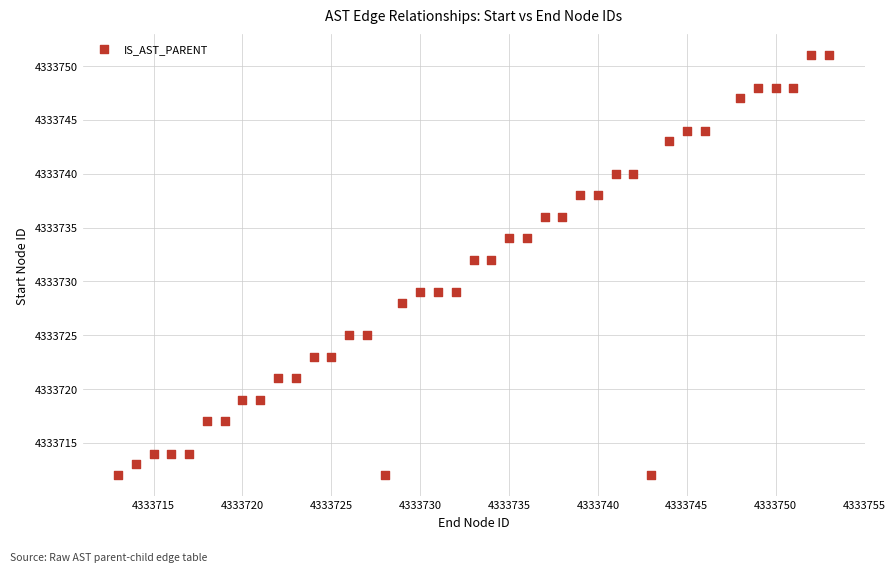

What is the range of X values (max minus min)?

40